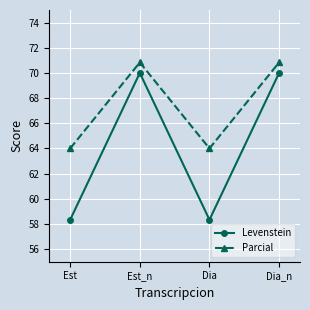

True or false: Parcial has more than 1 interior local peaks.

False